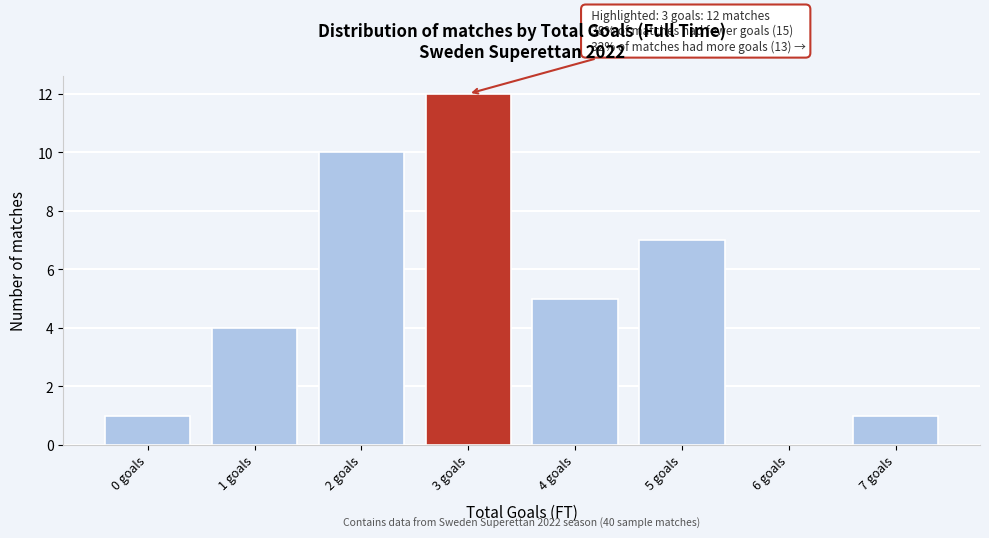

Reading left to right, transcribe all the data shown in this chart.

0 goals=1	1 goals=4	2 goals=10	3 goals=12	4 goals=5	5 goals=7	6 goals=0	7 goals=1